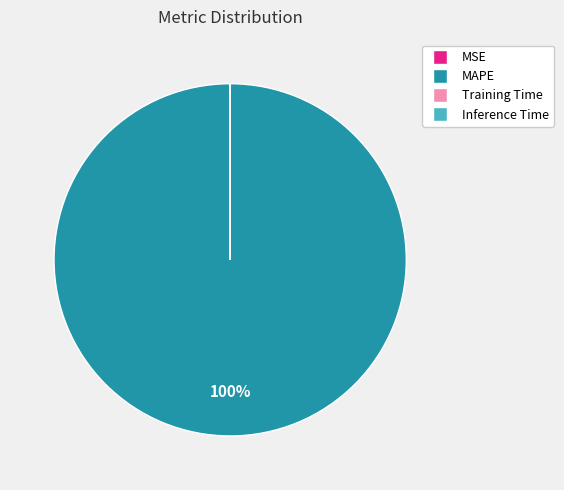

Is there any slice that represents more than half of the pie?

Yes